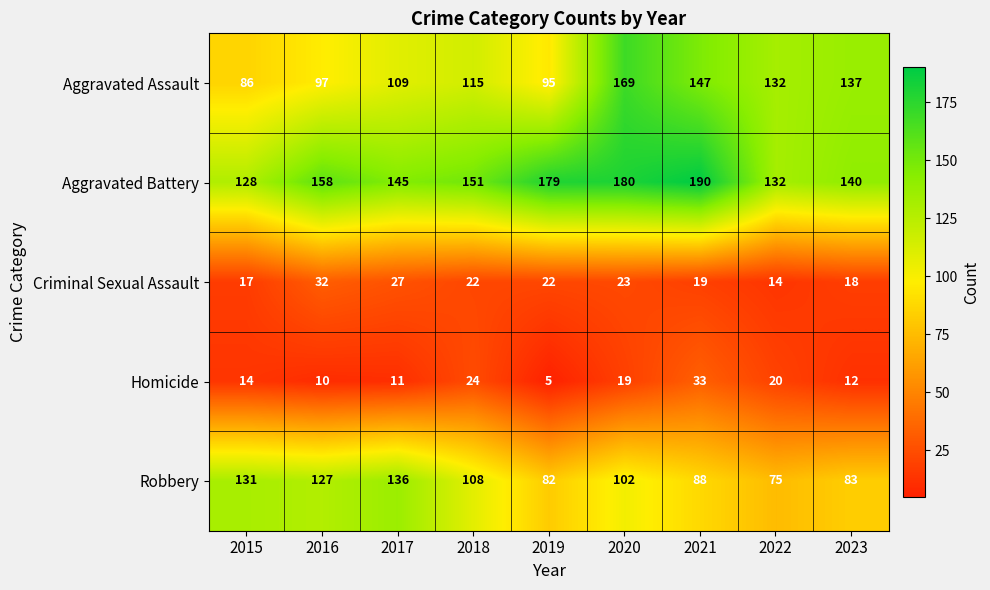

Which label corresponds to the largest value in the chart?

2021